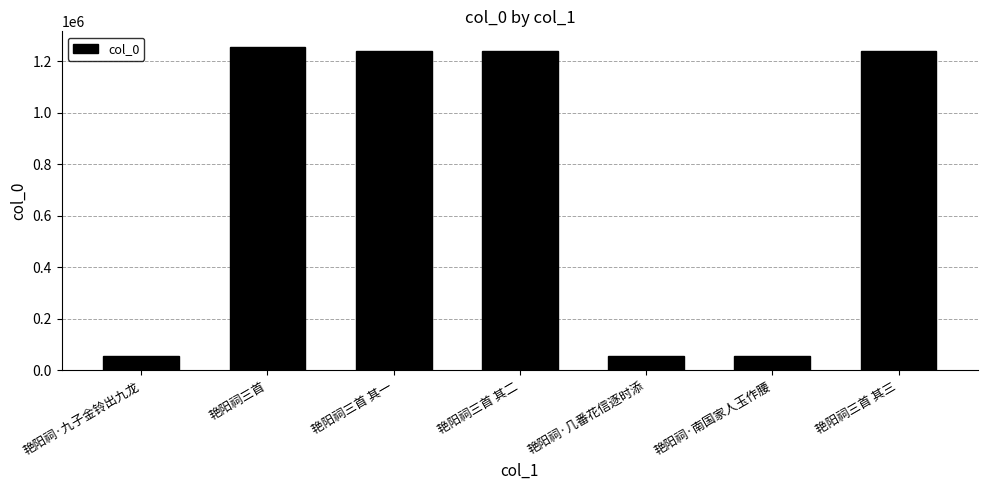

What is the label of the 3rd bar from the right?

艳阳祠·几番花信逐时添